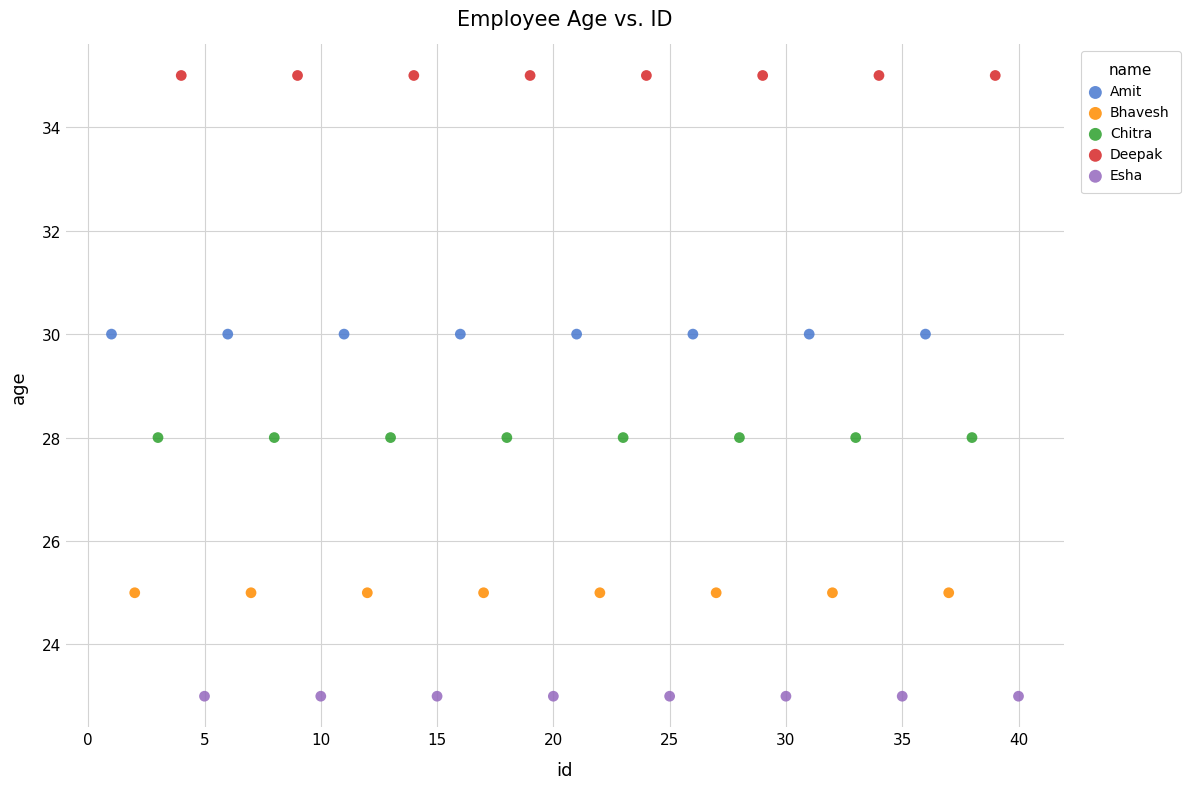

Which series contains the highest Y value?

Deepak